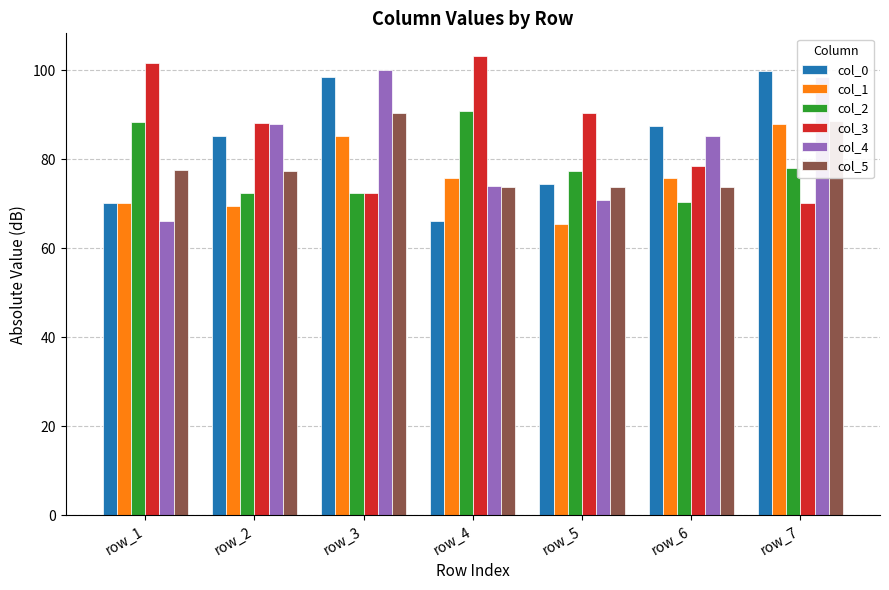

At how many categories does at least one series exceed 83?

7